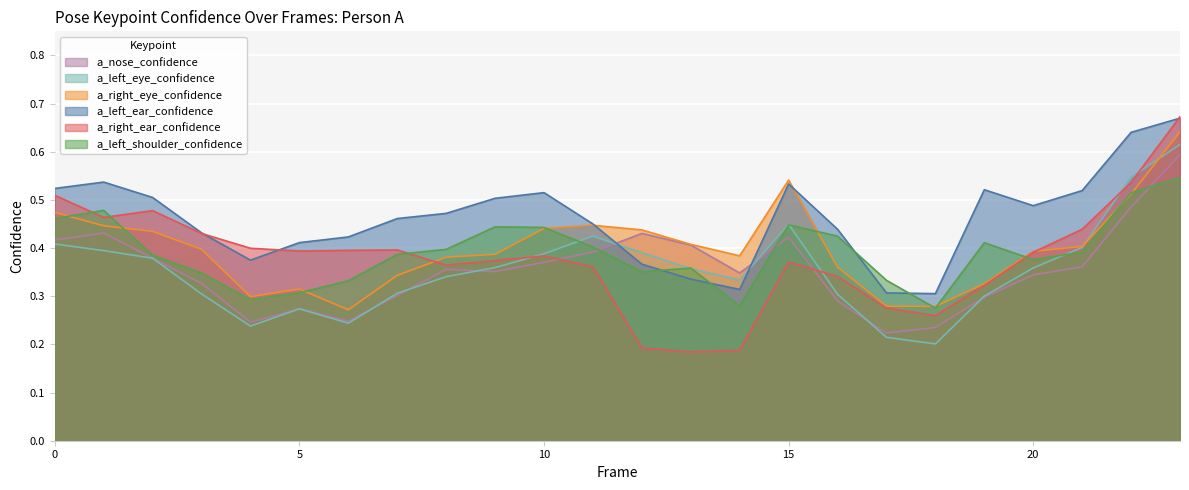

Is the value of a_left_eye_confidence at 9 greater than the value of a_left_shoulder_confidence at 11?

No